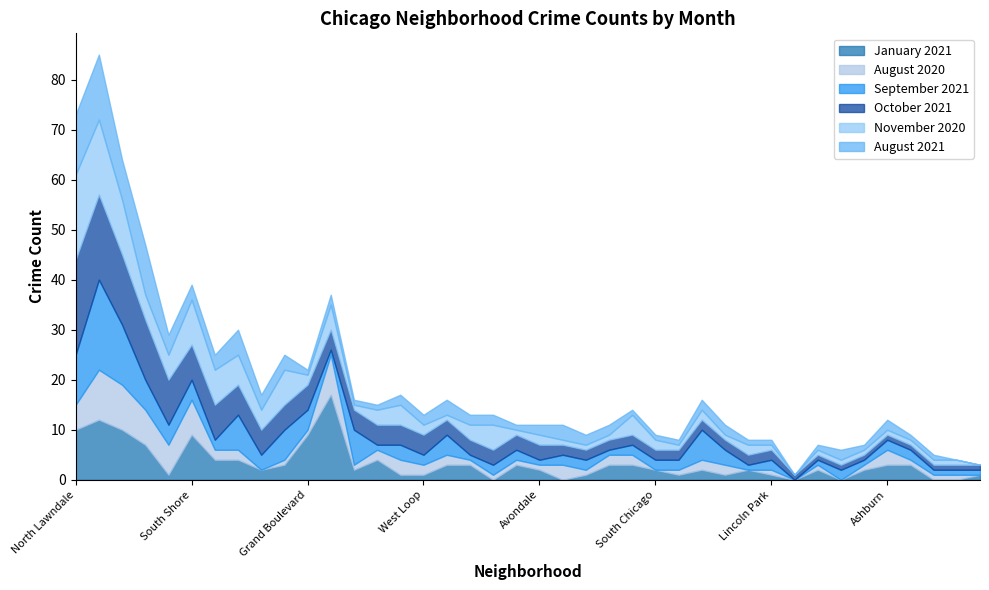

What position from the left is Archer Heights?

25